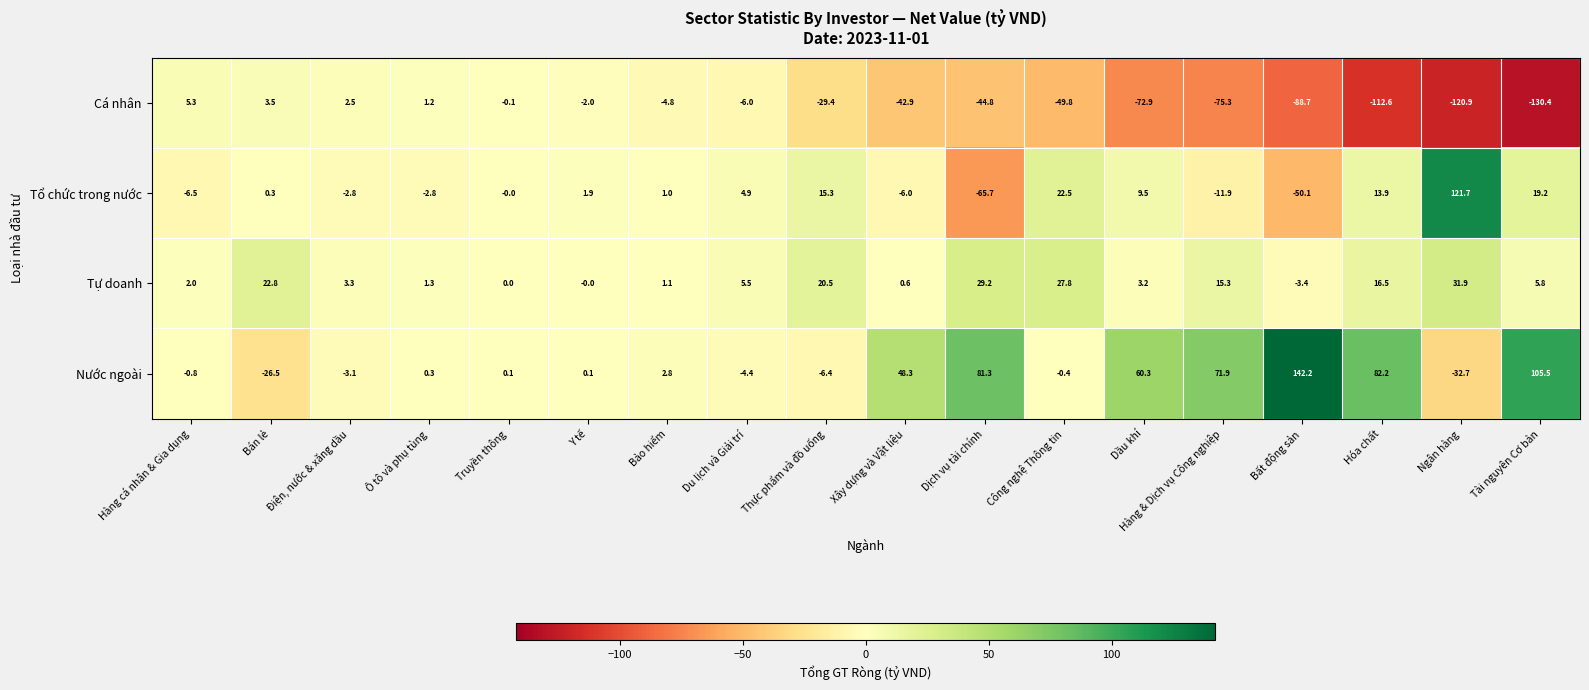

What is the difference between the maximum and minimum values in the Cá nhân series?

135.7